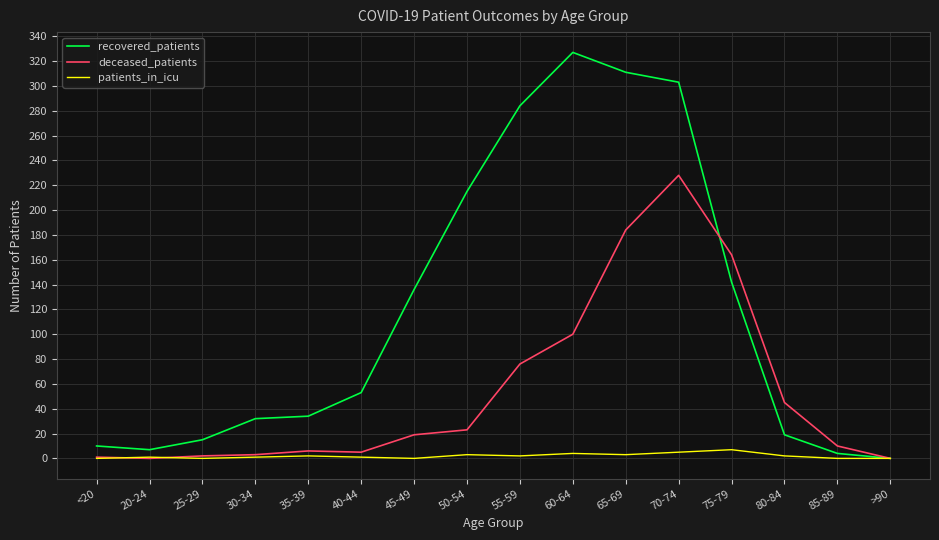

The value of patients_in_icu at 85-89 is 0. True or false?

True